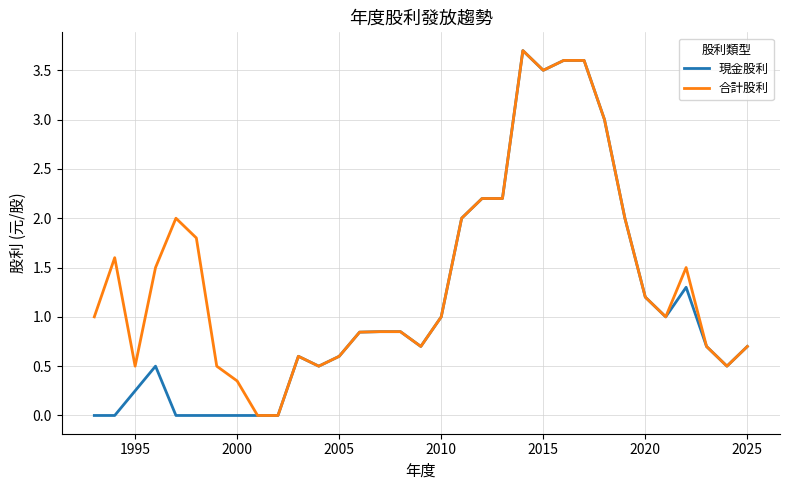

What is the highest value of the 現金股利 series?

3.7